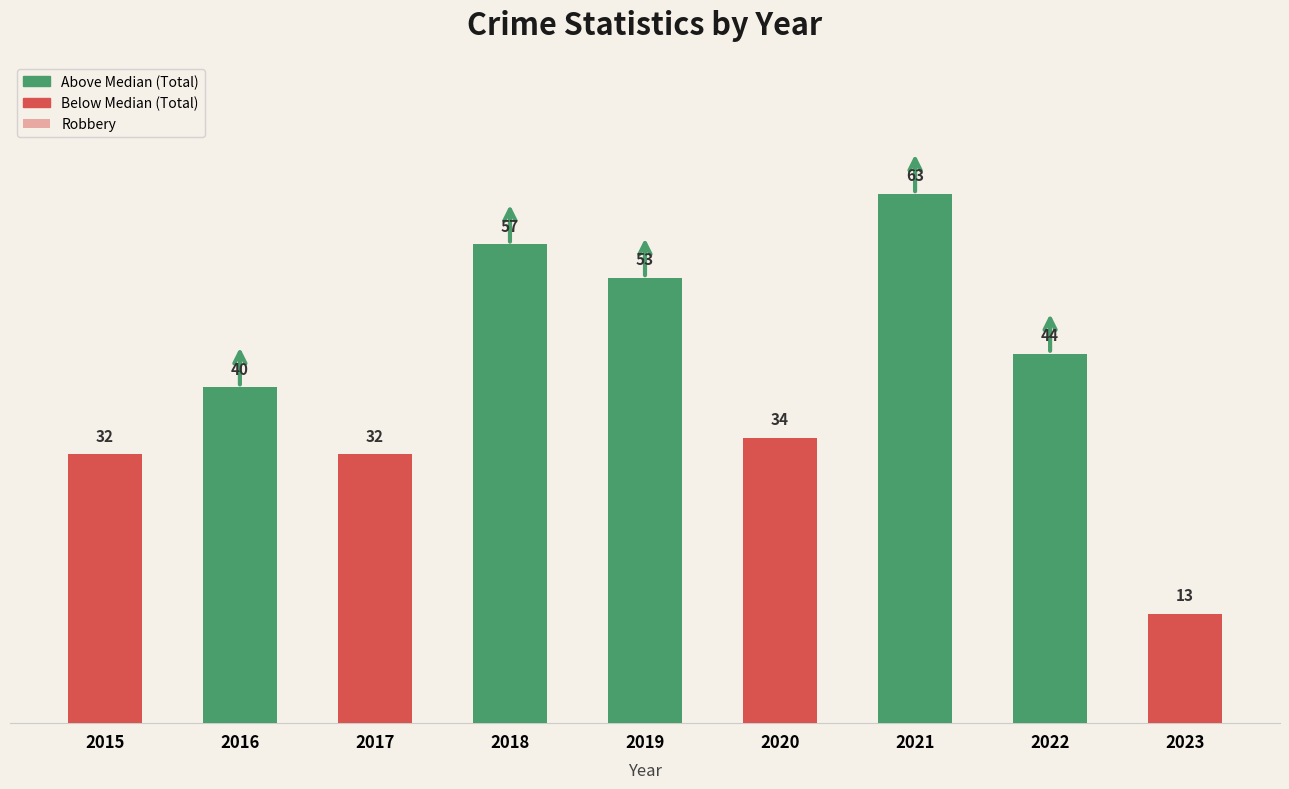

The Total series shows 63 at 2021. True or false?

True